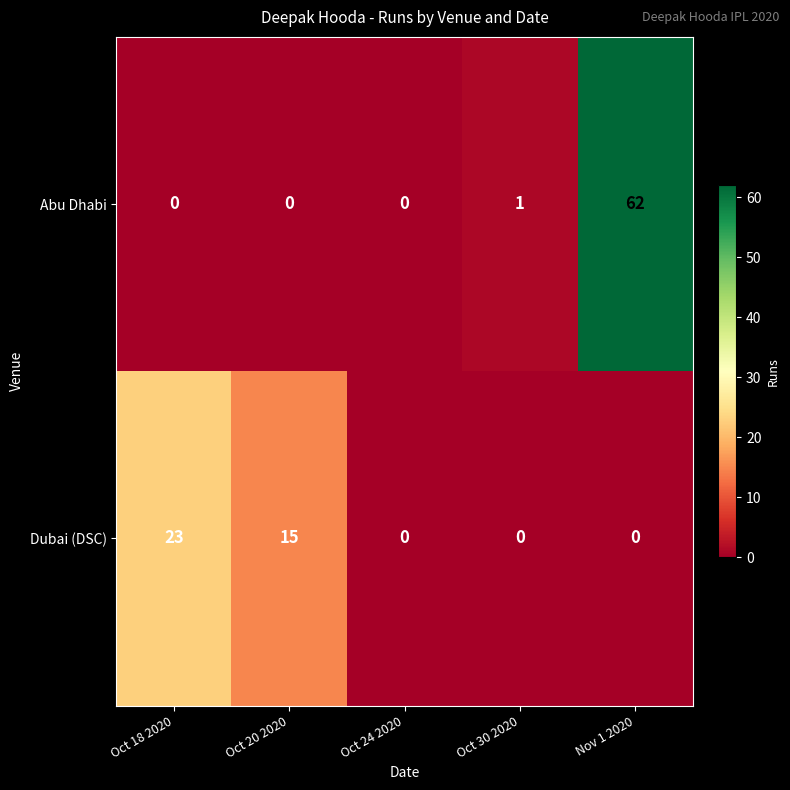

Where is Abu Dhabi nearest to the value 31?

Oct 30 2020